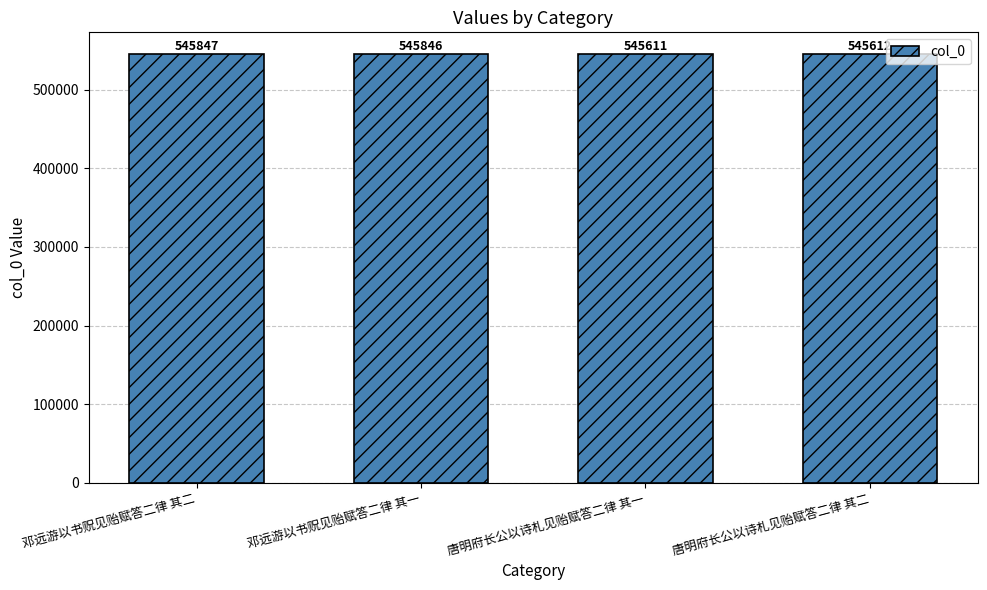

Rank the categories by value from highest to lowest.

邓远游以书贶见贻赋答二律 其二, 邓远游以书贶见贻赋答二律 其一, 唐明府长公以诗札见贻赋答二律 其二, 唐明府长公以诗札见贻赋答二律 其一